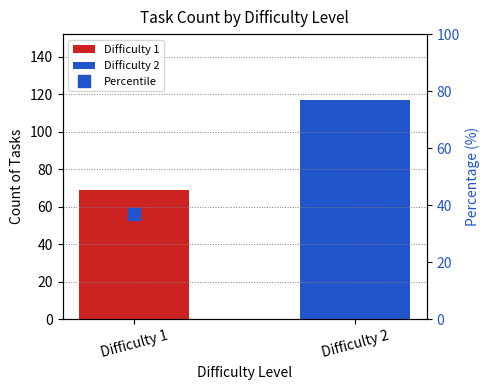

True or false: the data shows 22.2 at Difficulty 1.

False